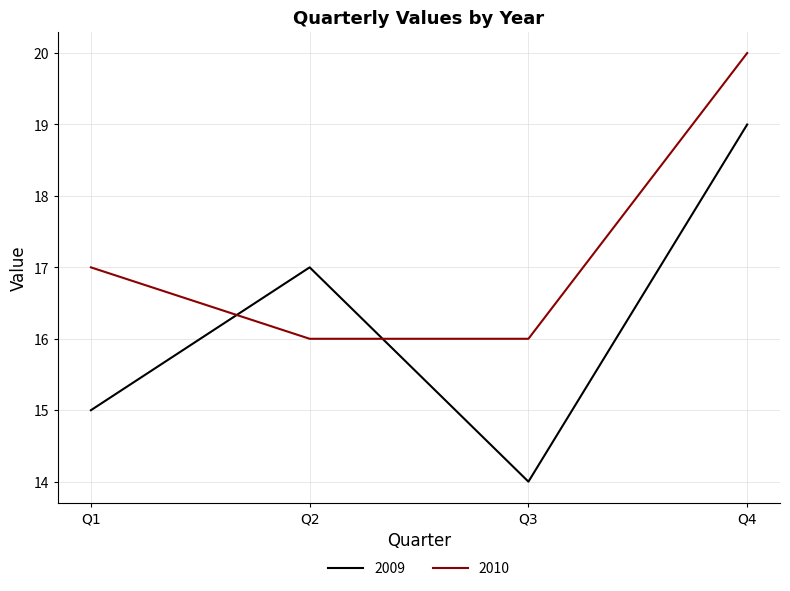

At which label is 2010 closest to 18?

Q1